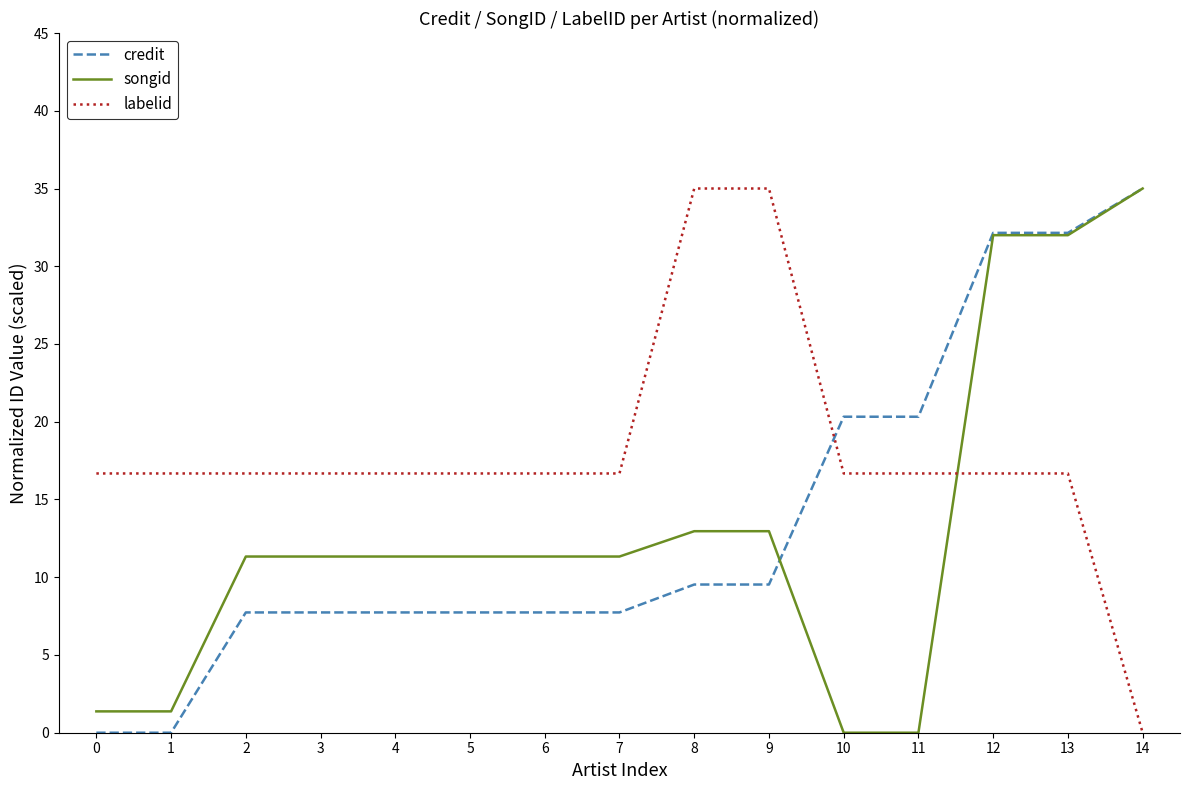

Is the value of songid at 0 greater than the value of labelid at 14?

Yes